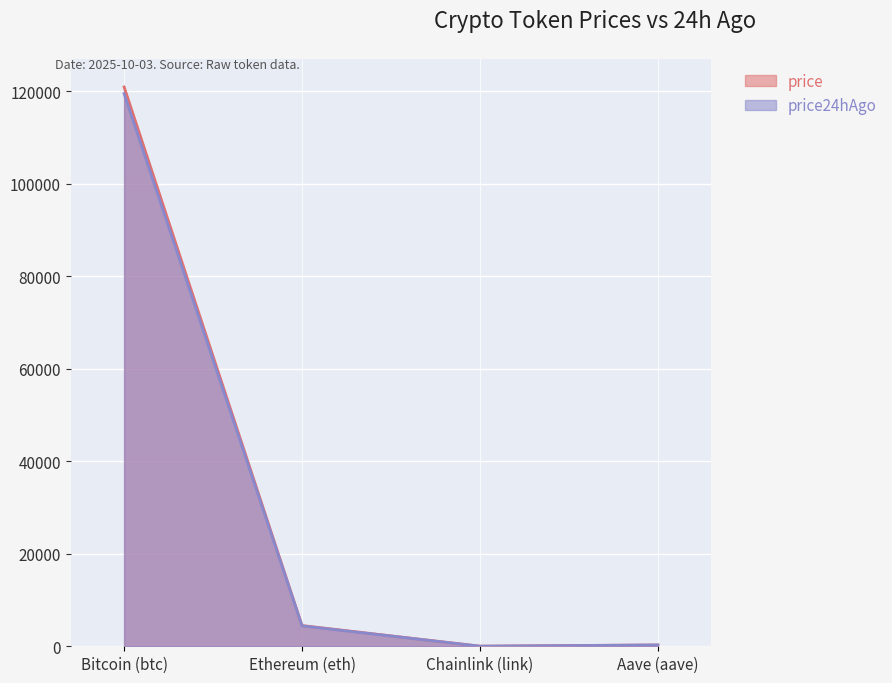

True or false: price24hAgo and price cross at least once.

False